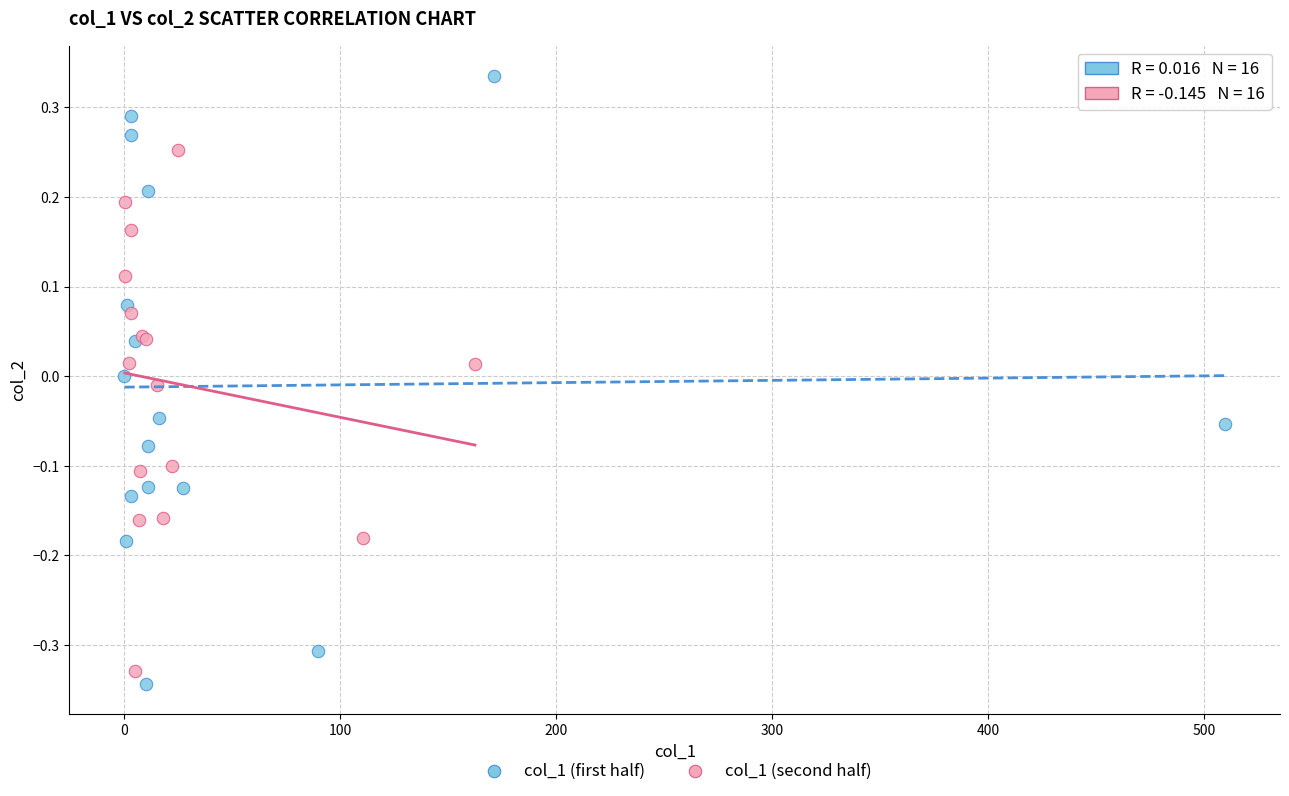

Which series contains the highest Y value?

col_1 (first half)